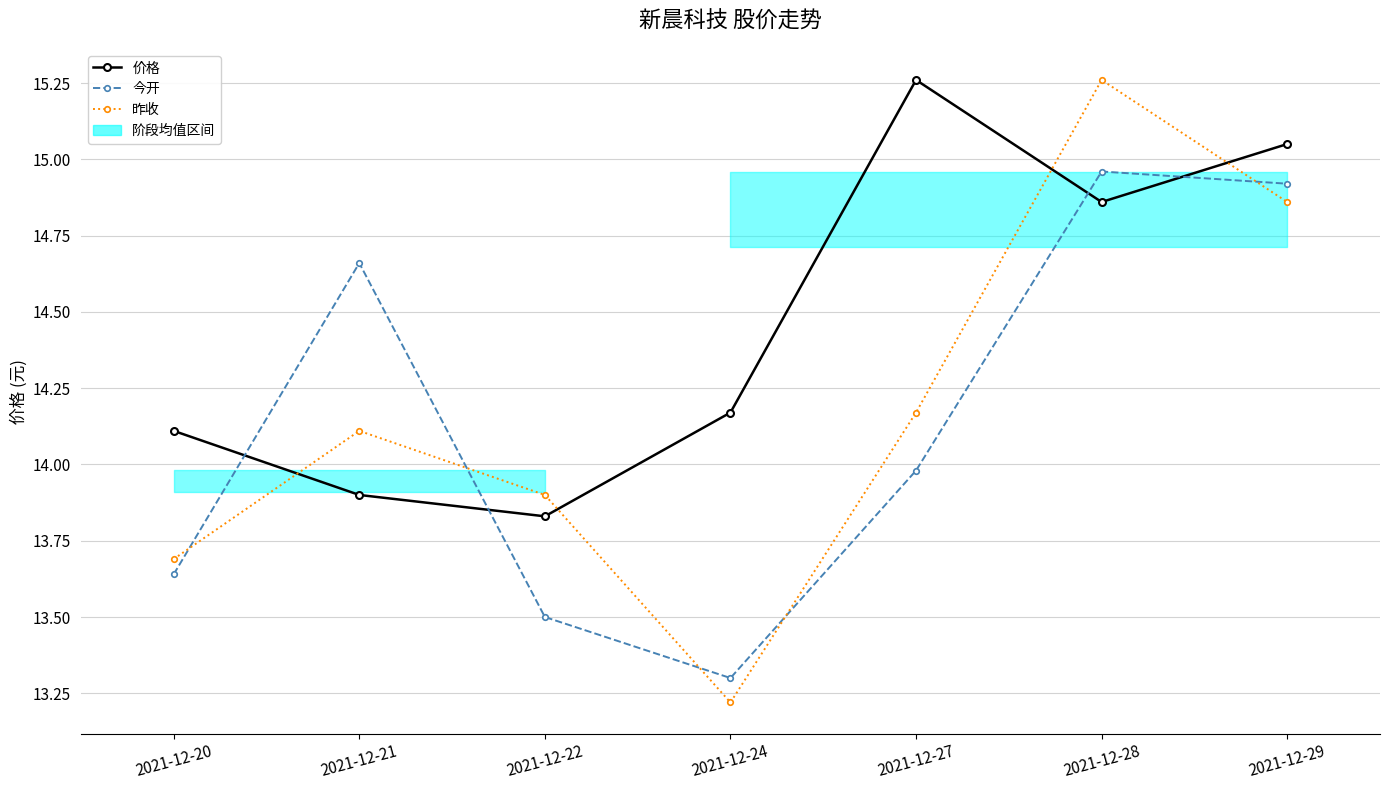

List the series in order of their peak value, lowest first.

今开, 价格, 昨收